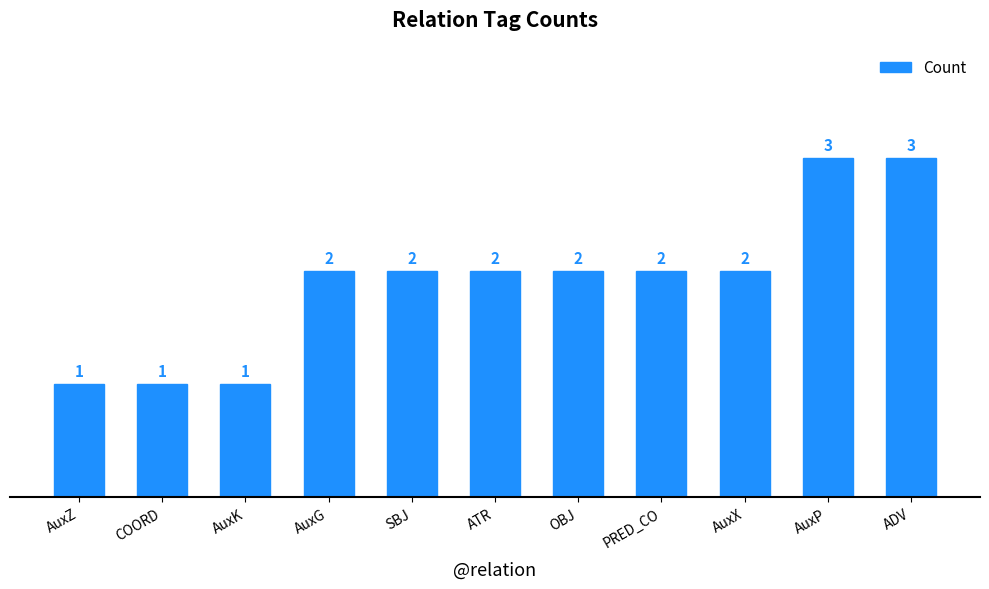

What is the maximum value shown in the chart?

3